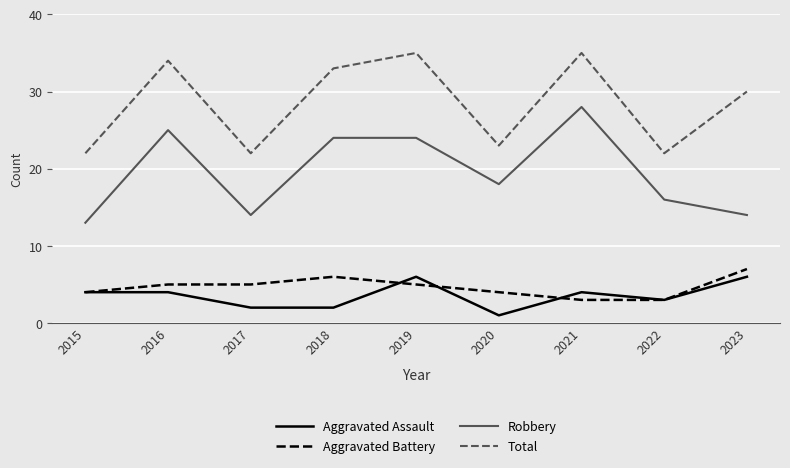

The Aggravated Battery series shows 3 at 2021. True or false?

True